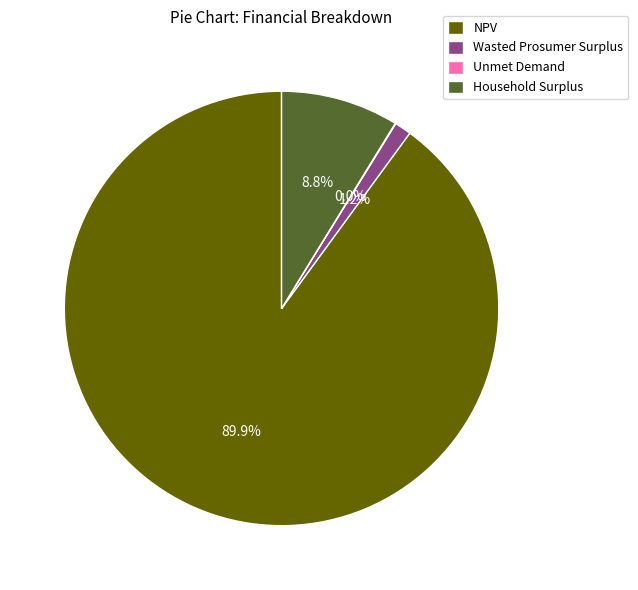

The NPV slice represents 99% of the pie. True or false?

False